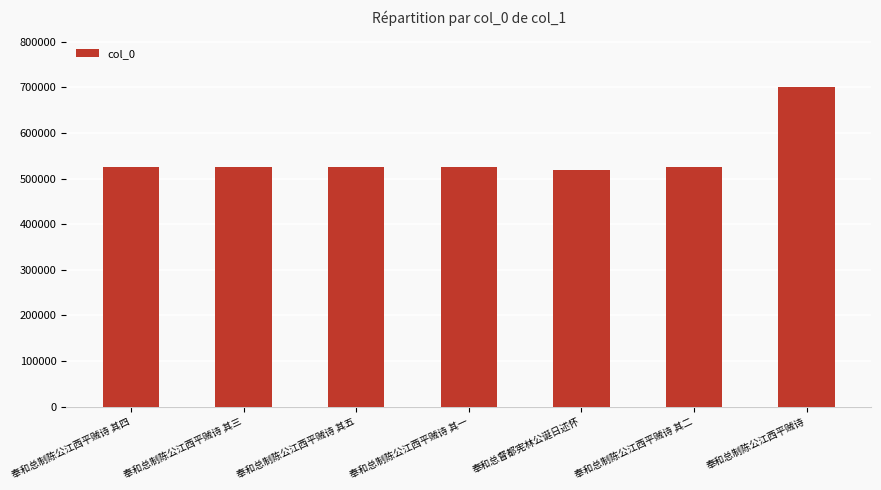

What is the ratio of the value at 奉和总制陈公江西平贼诗 其三 to the value at 奉和总制陈公江西平贼诗 其四?

1.0